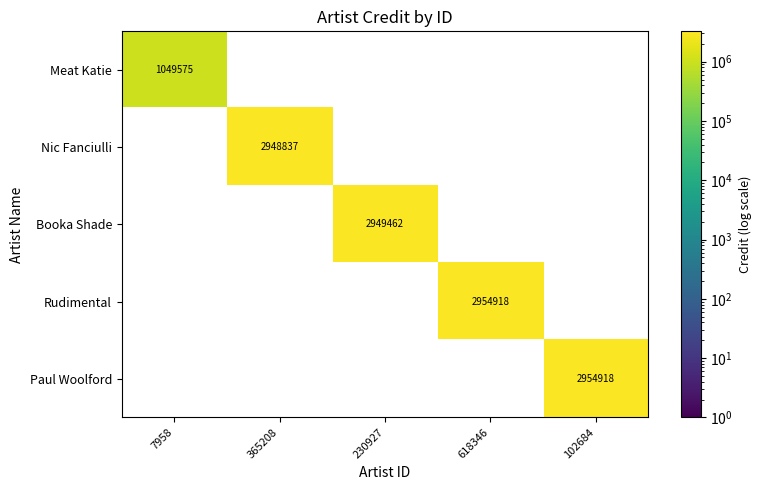

Between 230927 and 102684, which is larger?

102684